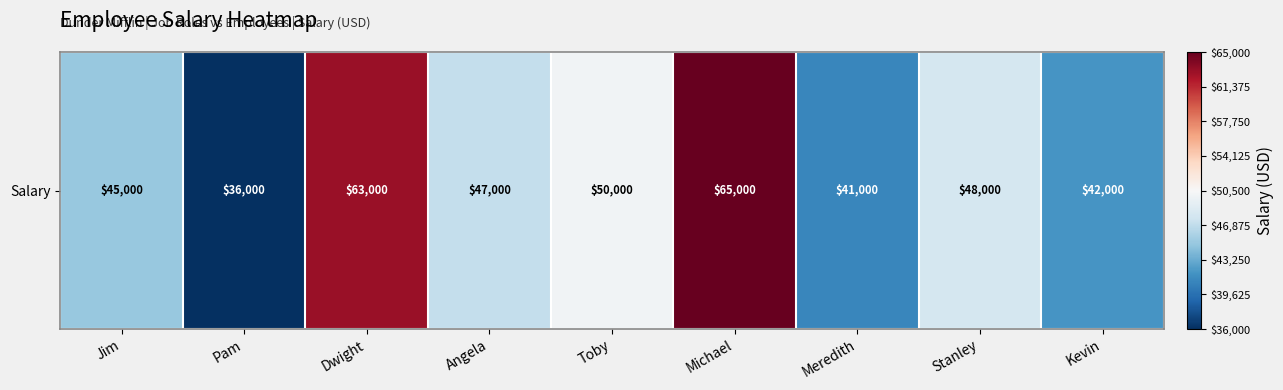

At which category does the chart reach its peak across all series?

Michael